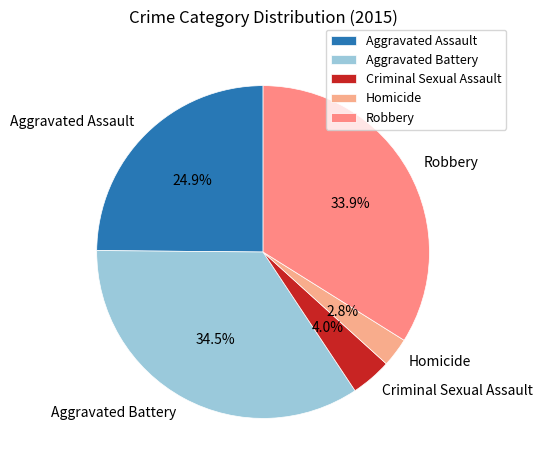

Do Homicide and Robbery together represent more than half of the pie?

No